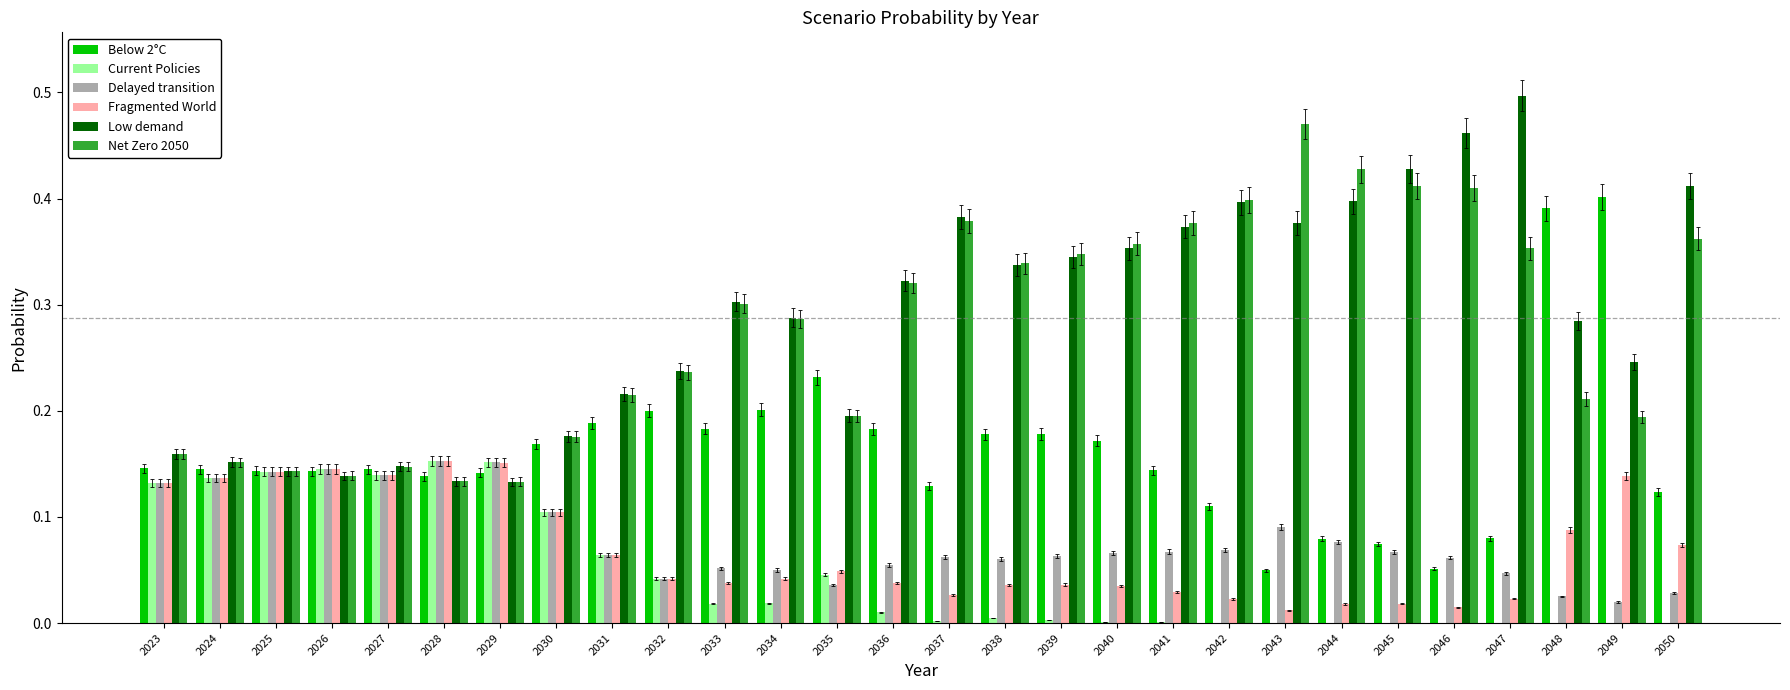

Is the value of Current Policies at 2031 greater than the value of Fragmented World at 2024?

No